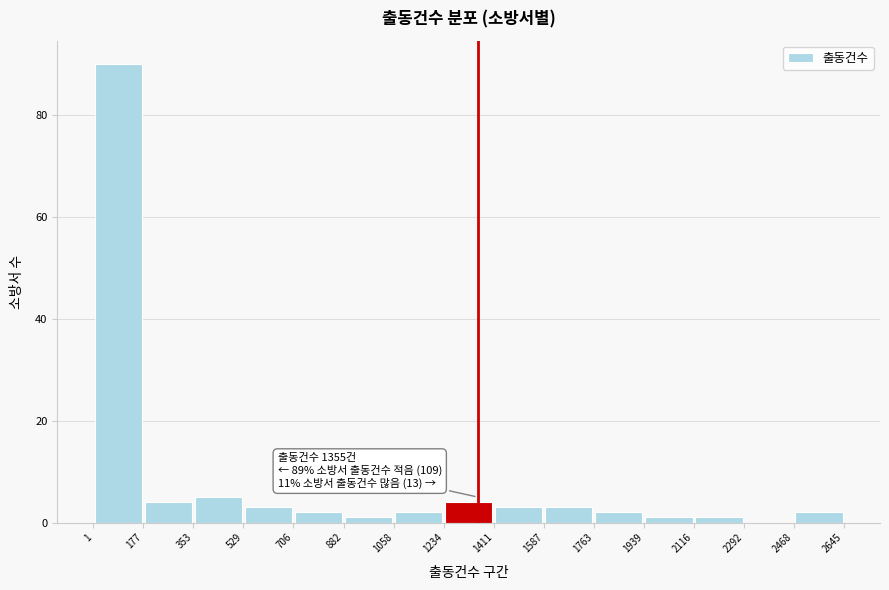

Over which range of the x-axis is the bar tallest?

1 to 177